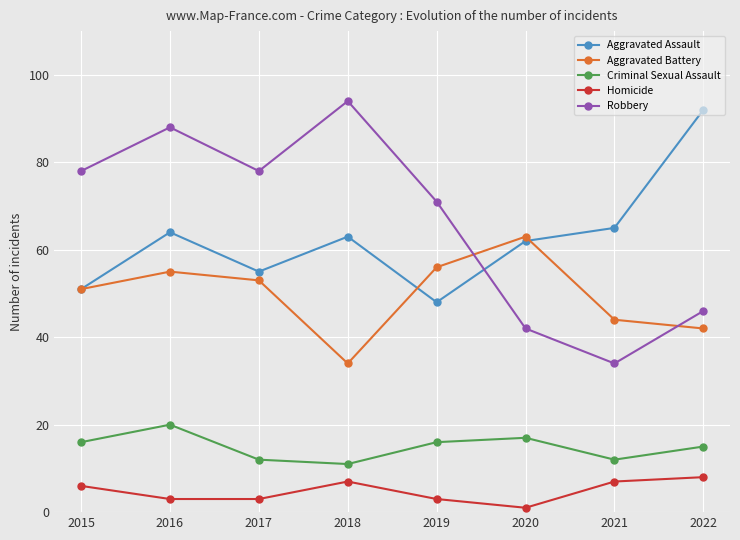

True or false: Robbery and Aggravated Battery intersect in this chart.

True